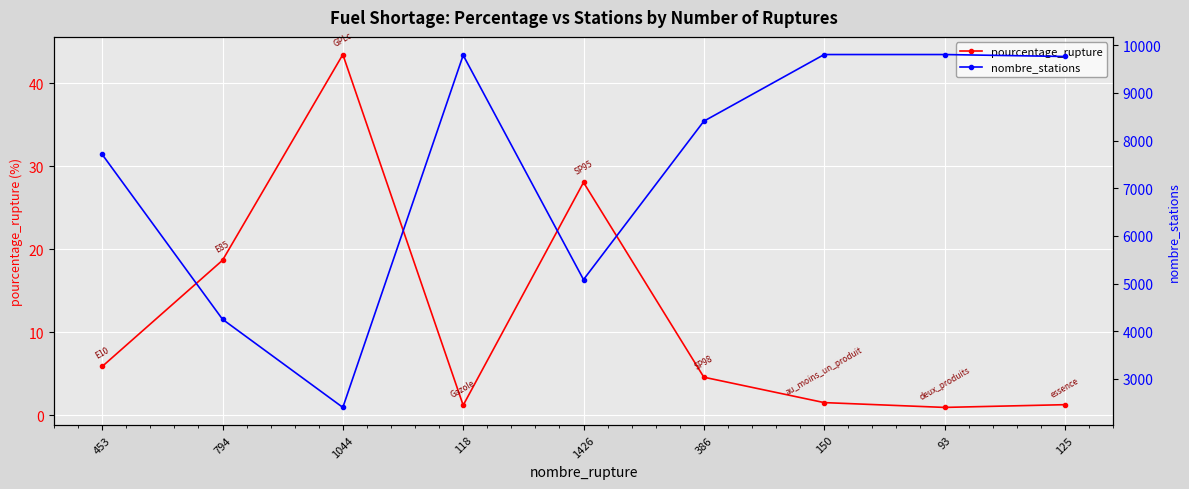

What is the difference between the maximum and minimum values in the nombre_stations series?

7402.0